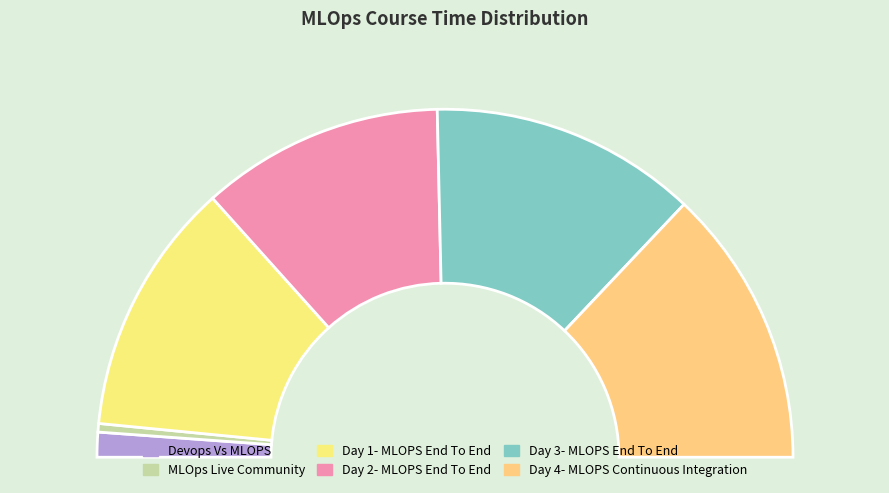

The Devops Vs MLOPS slice represents 2% of the pie. True or false?

True